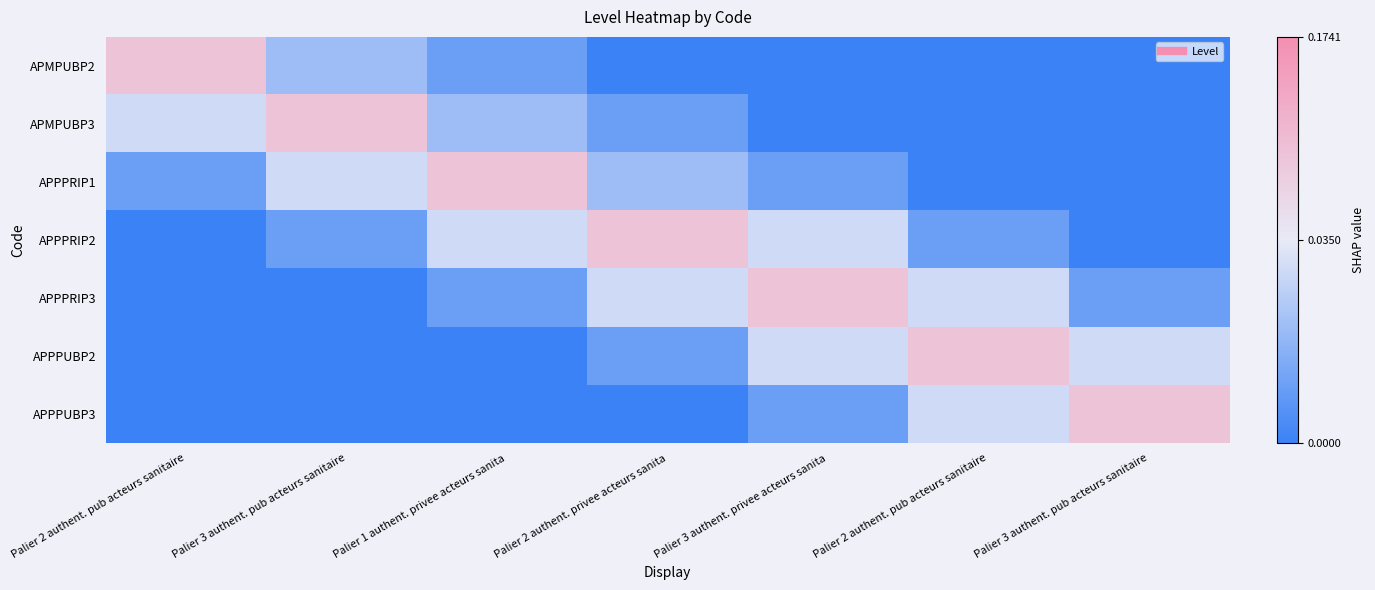

How many distinct data groups are displayed?

7